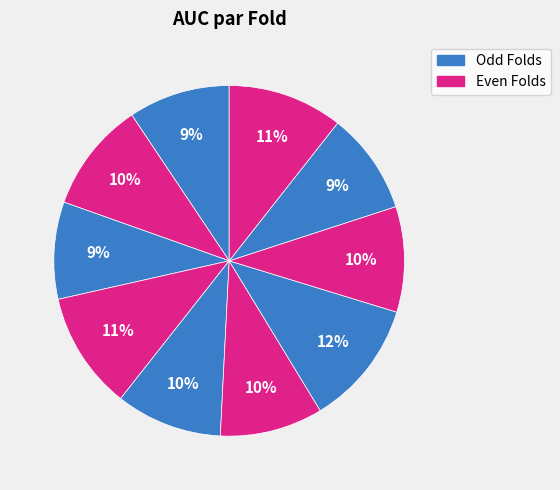

How many segments does this pie chart have?

10